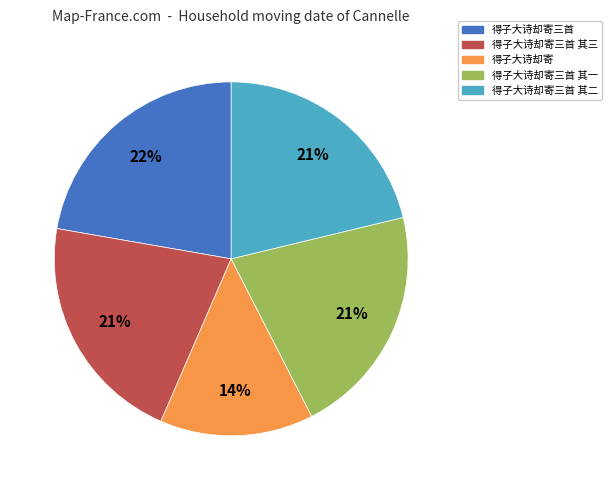

Between 得子大诗却寄三首 and 得子大诗却寄三首 其二, which is larger?

得子大诗却寄三首